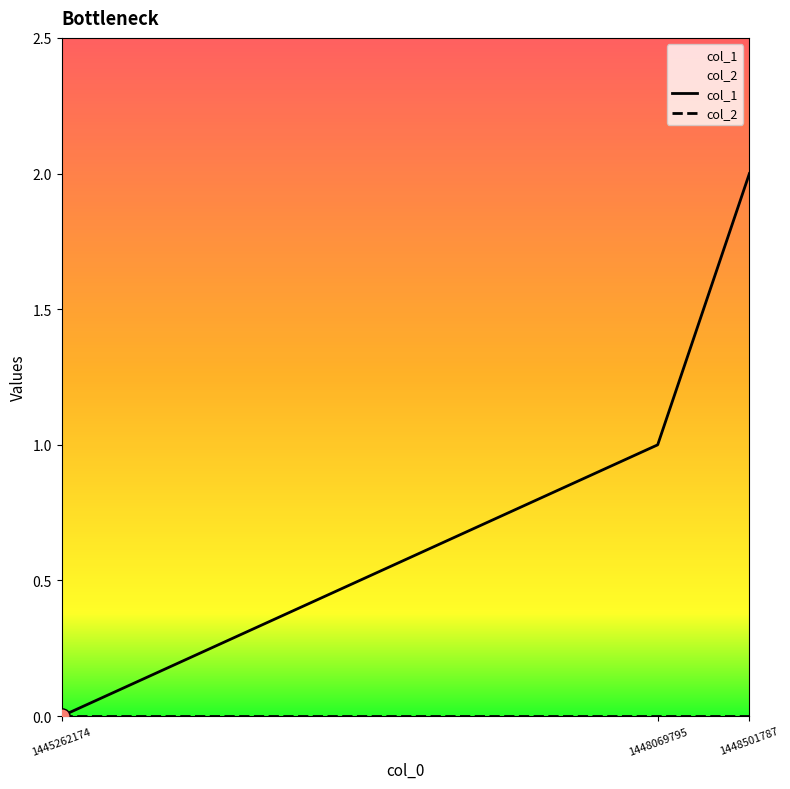

Between 1448501787 and 1445262174, which is larger?

1448501787